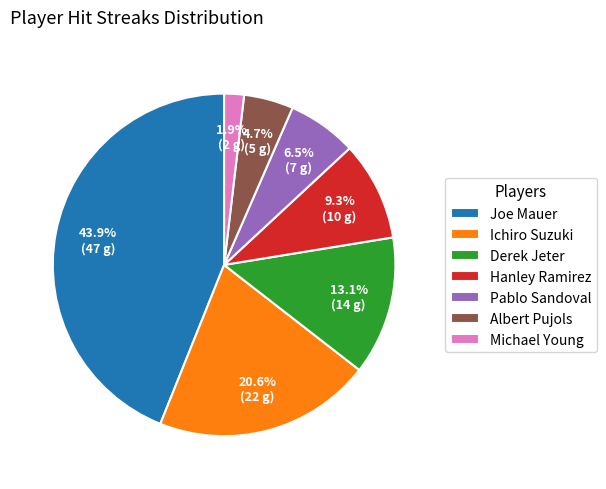

Does any single category account for the majority?

No